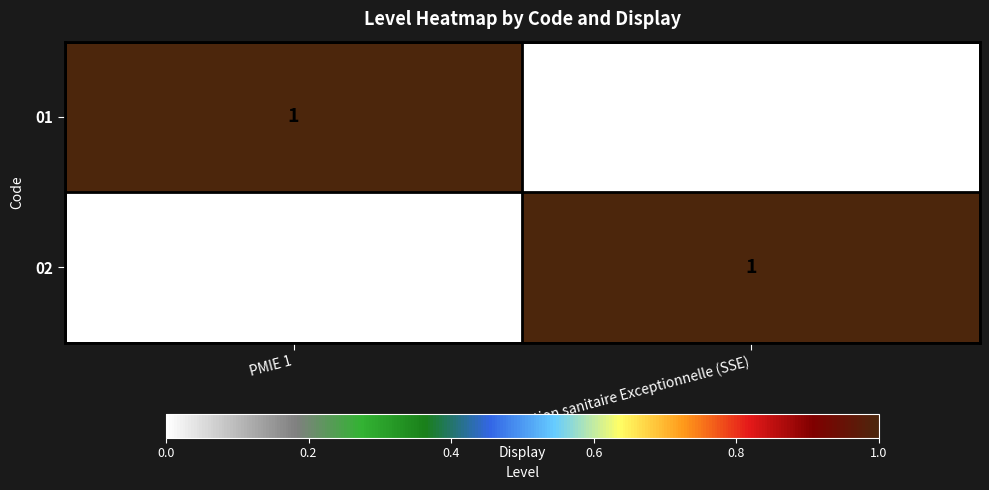

Rank the categories by 02 value from lowest to highest.

PMIE 1, Situation sanitaire Exceptionnelle (SSE)